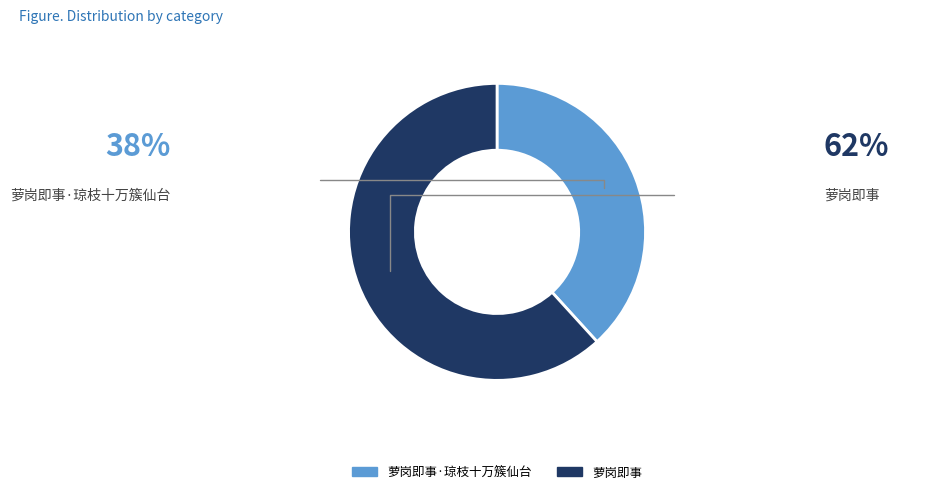

Is there any slice that represents more than half of the pie?

Yes